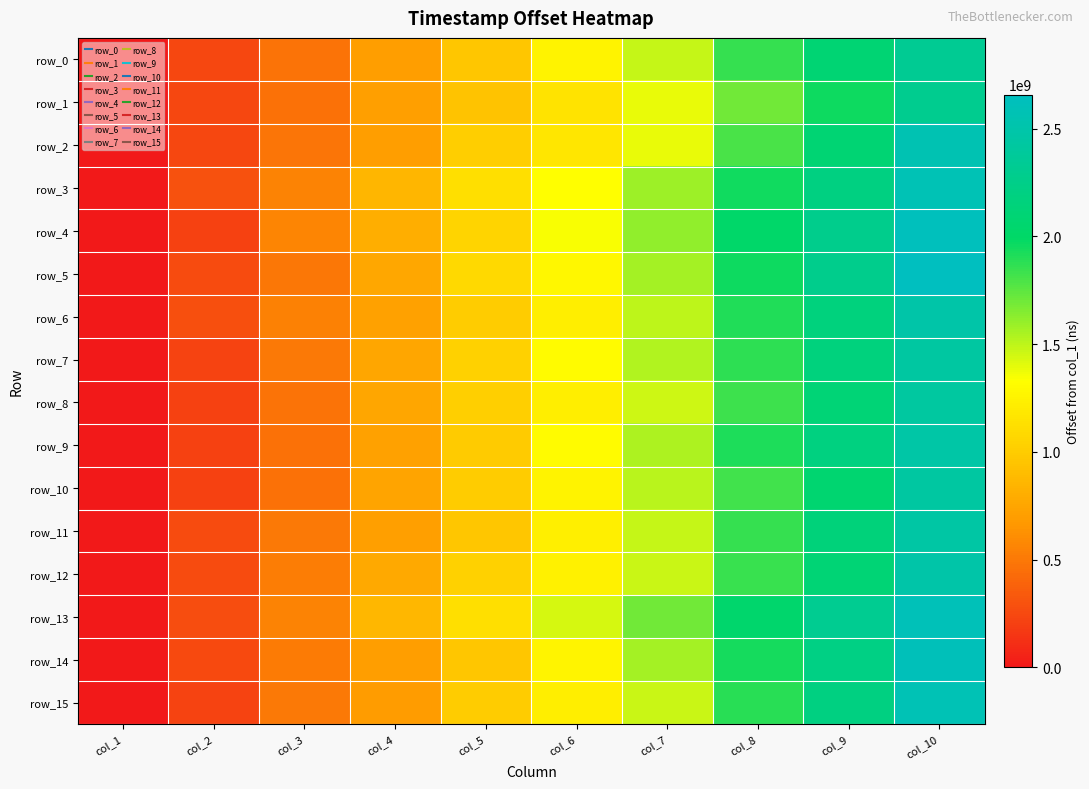

What is the total value across all series at col_8?

30185961216